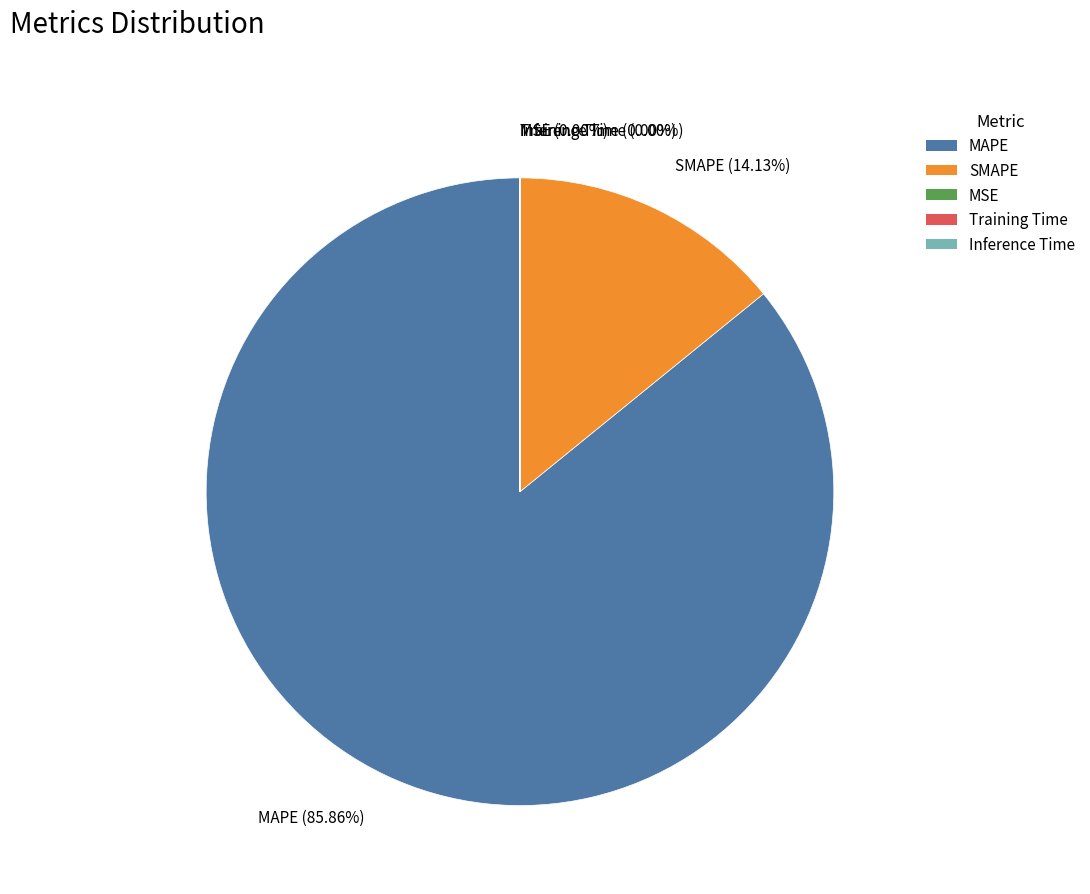

Is MAPE (85.86%) the majority of the pie?

Yes